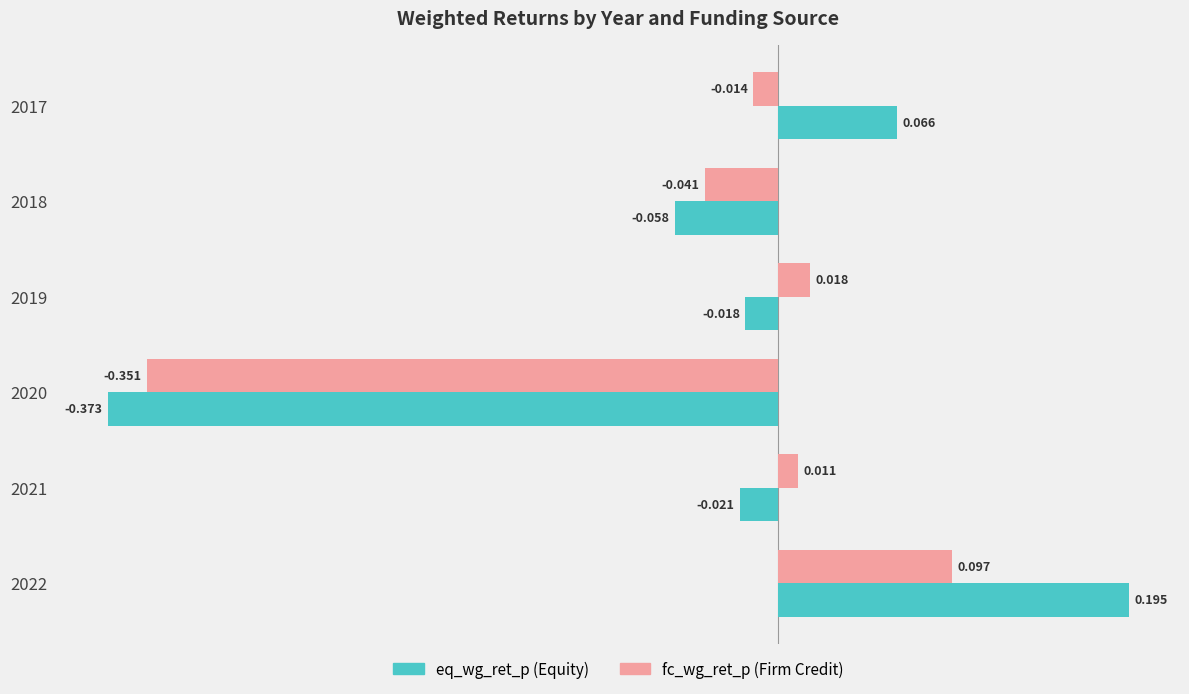

Reading left to right, extract all data points from this chart.

eq_wg_ret_p: 0.1	-0.1	-0.0	-0.4	-0.0	0.2
fc_wg_ret_p: -0.0	-0.0	0.0	-0.4	0.0	0.1